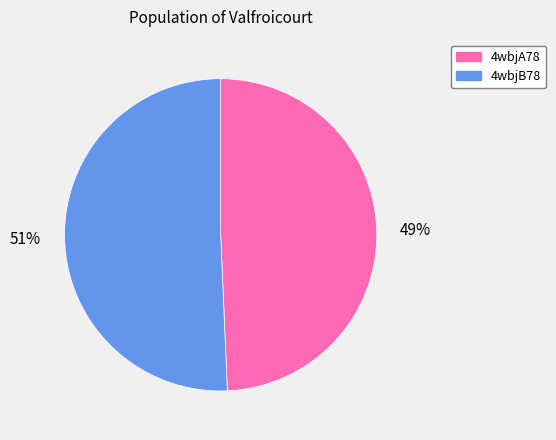

Which slice is the smallest?

4wbjA78